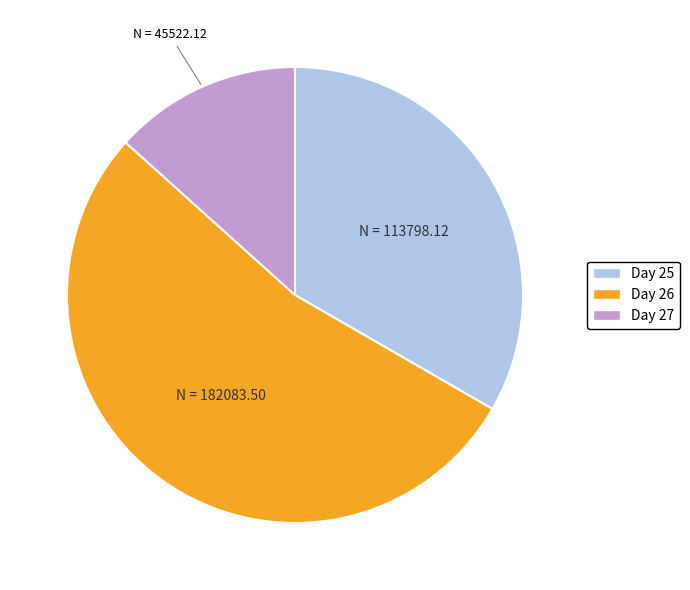

Count the number of slices in the pie.

3